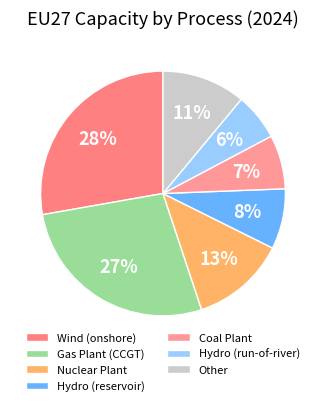

What is the ratio of the value at Wind (onshore) to the value at Hydro (reservoir)?

3.5